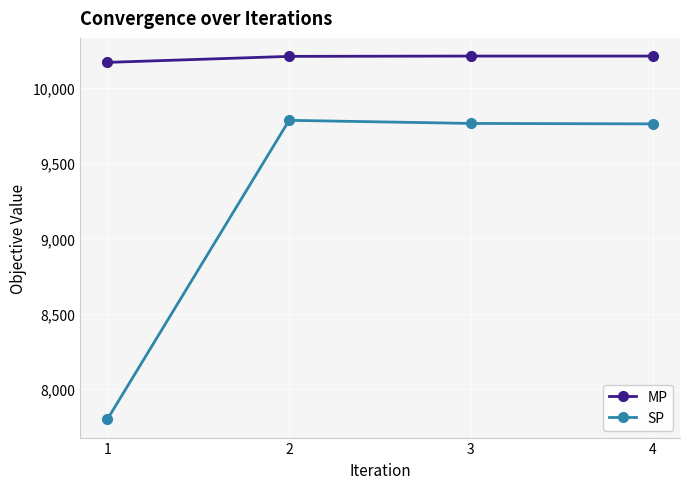

Between 1 and 2, which series saw the biggest shift?

SP